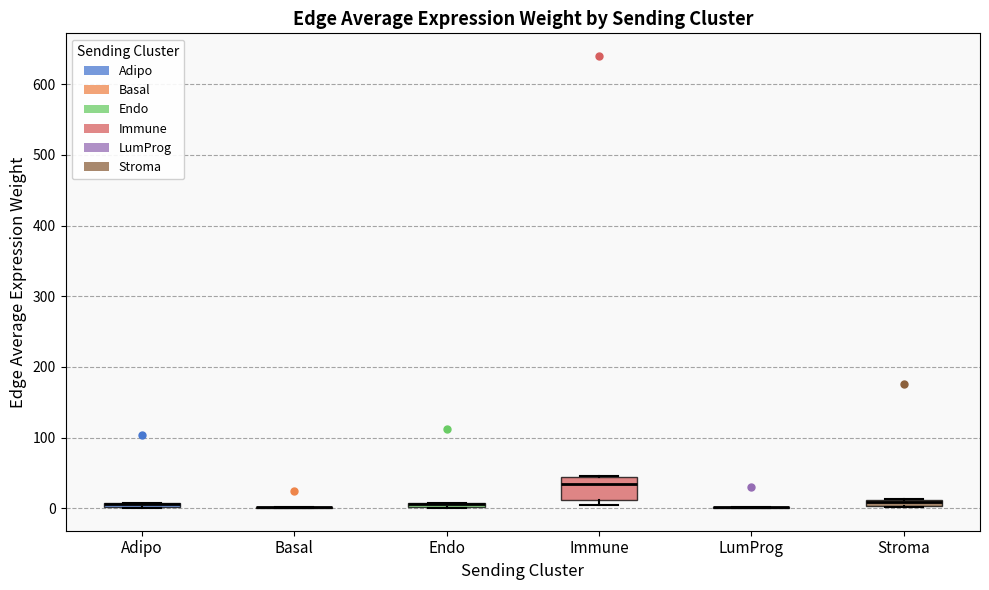

Which box is the tallest, from its lower edge to its upper edge?

Immune